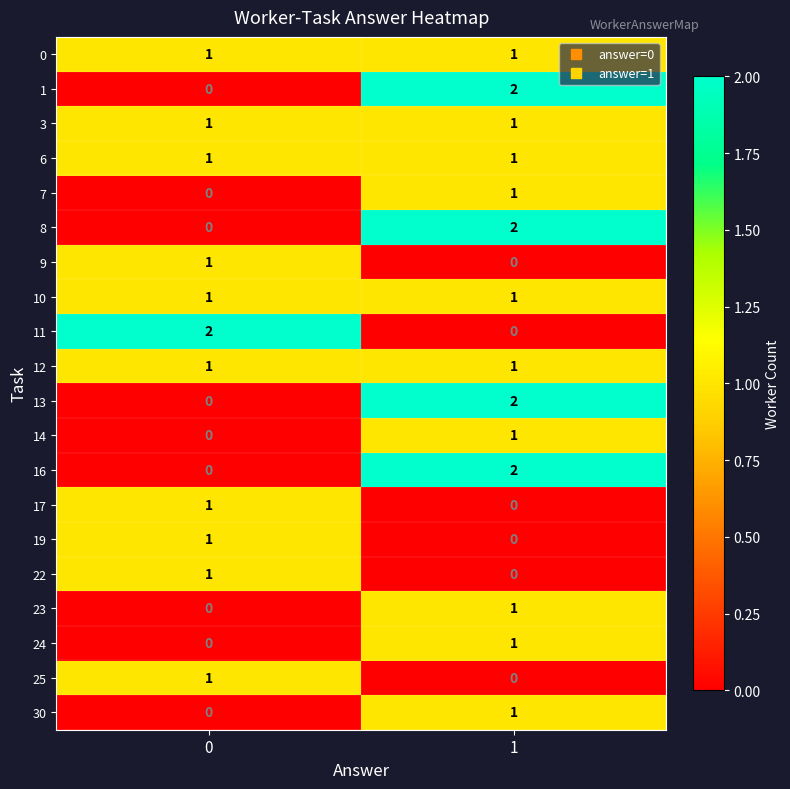

The 22 series shows 1 at 0. True or false?

True